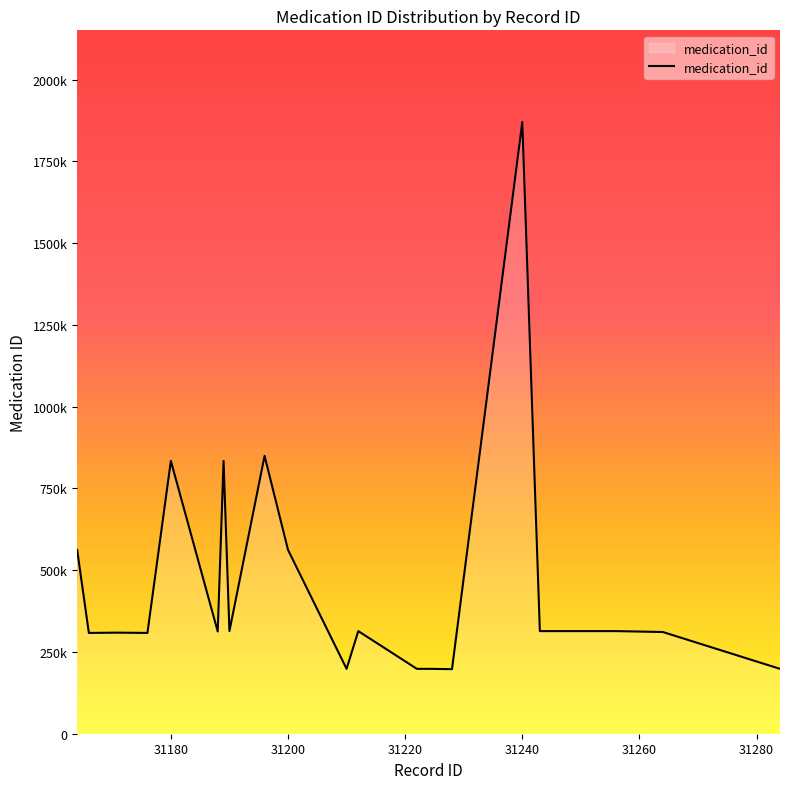

Reading left to right, transcribe all the data shown in this chart.

31164=562251	31166=308182	31171=309045	31176=308182	31180=834061	31188=312617	31189=834061	31190=313782	31196=849574	31200=562251	31210=198405	31212=313782	31222=198405	31224=198405	31228=197378	31240=1870230	31243=313782	31256=313782	31264=310965	31284=198405